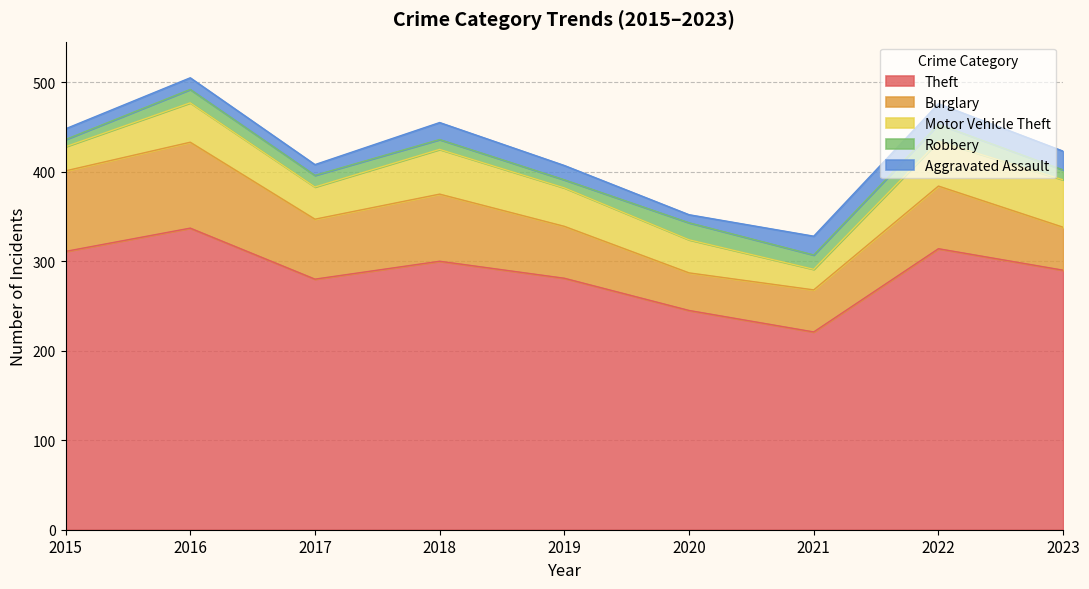

True or false: Burglary and Aggravated Assault intersect in this chart.

False